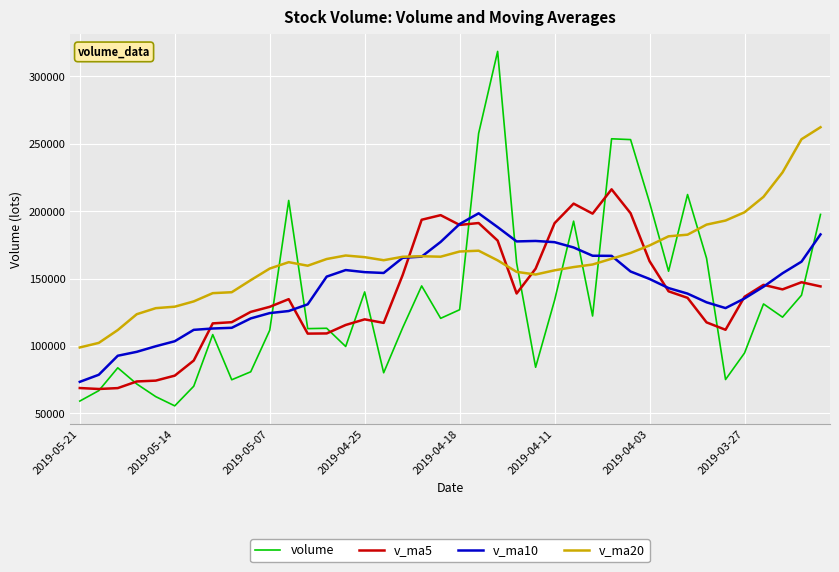

Which series has the largest total across all categories?

v_ma20